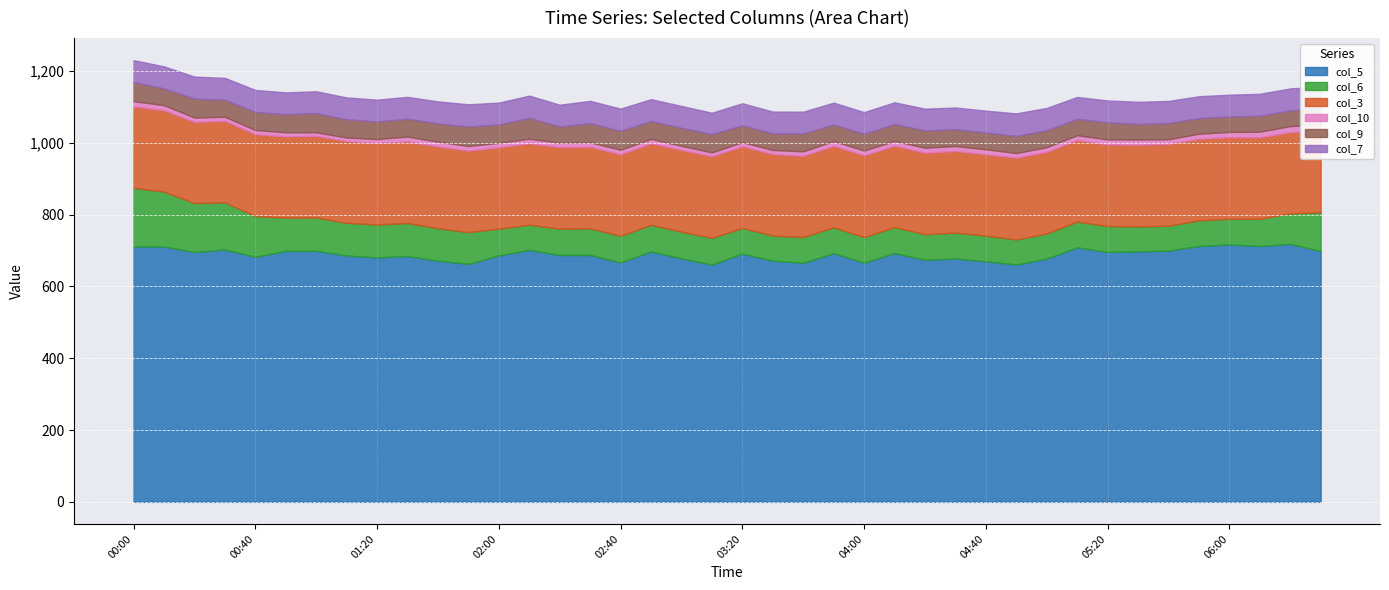

True or false: col_3 and col_6 cross at least once.

False